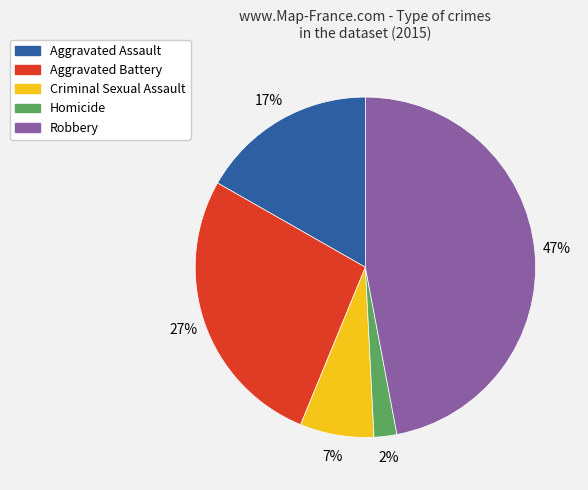

Which slice is the largest?

Robbery